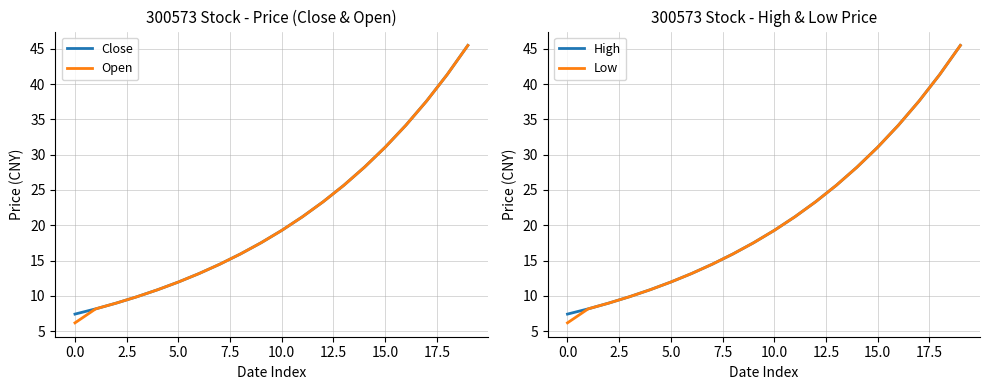

What is the label of the 9th point from the right?

11